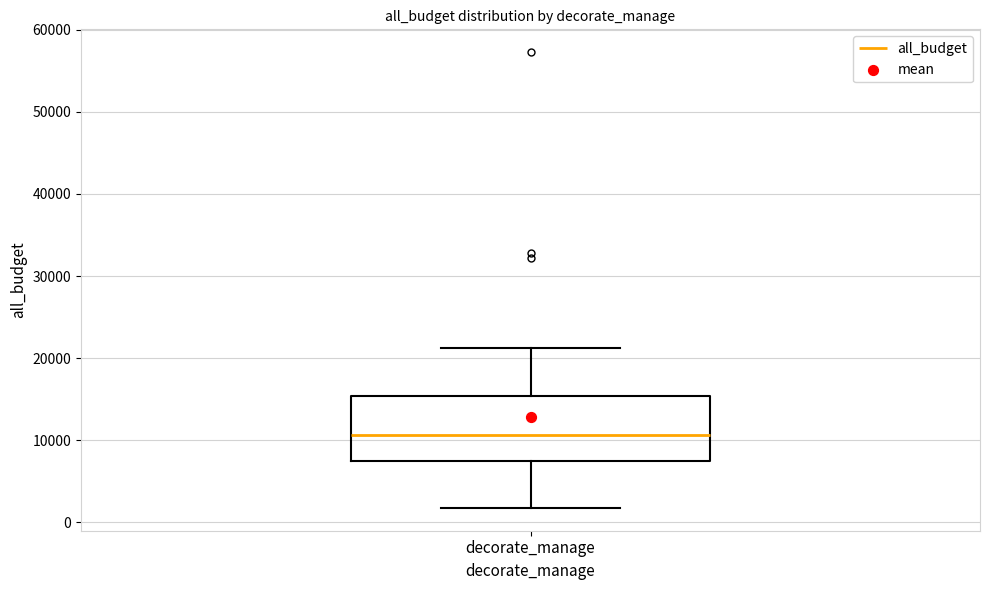

Where is the lower edge of the box for decorate_manage on the y-axis? The values are not printed on the chart, so give them approximately, as read against the axis.

7000